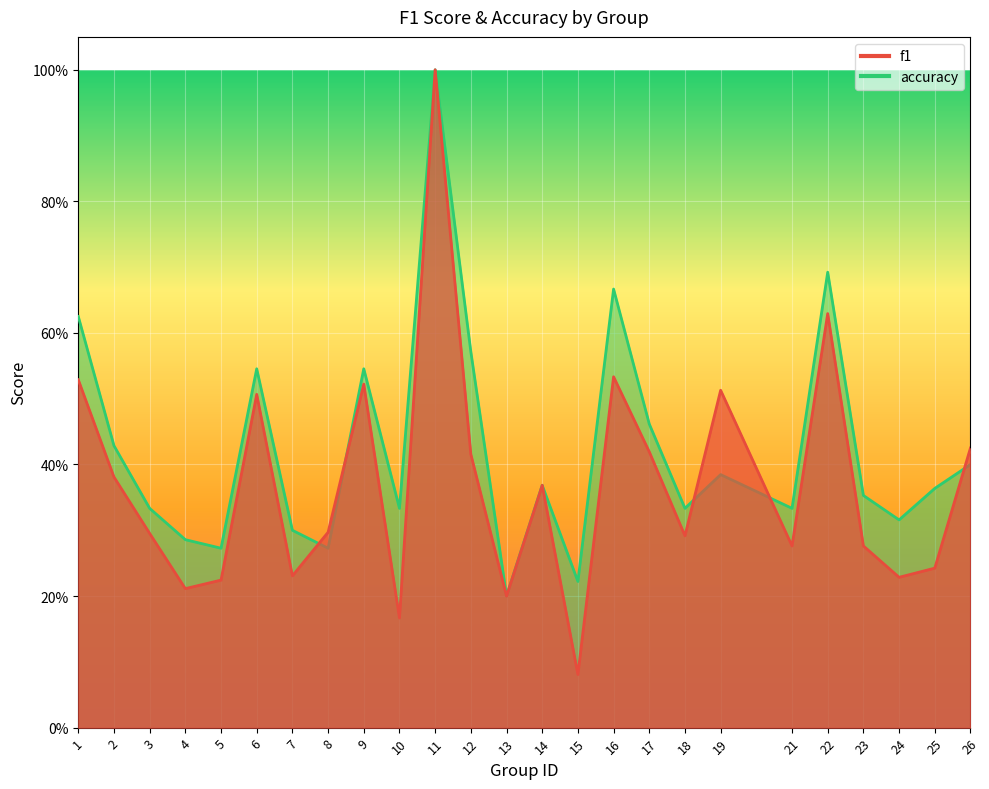

Reading left to right, list all the values displayed in this chart.

f1: 1=0.5	2=0.4	3=0.3	4=0.2	5=0.2	6=0.5	7=0.2	8=0.3	9=0.5	10=0.2	11=1.0	12=0.4	13=0.2	14=0.4	15=0.1	16=0.5	17=0.4	18=0.3	19=0.5	21=0.3	22=0.6	23=0.3	24=0.2	25=0.2	26=0.4
accuracy: 1=0.6	2=0.4	3=0.3	4=0.3	5=0.3	6=0.5	7=0.3	8=0.3	9=0.5	10=0.3	11=1.0	12=0.6	13=0.2	14=0.4	15=0.2	16=0.7	17=0.5	18=0.3	19=0.4	21=0.3	22=0.7	23=0.4	24=0.3	25=0.4	26=0.4